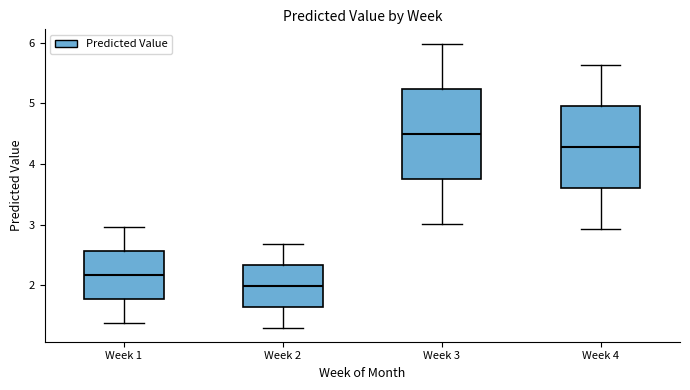

Where does the lower whisker of the box for Week 4 end on the y-axis? The values are not printed on the chart, so give them approximately, as read against the axis.

2.9